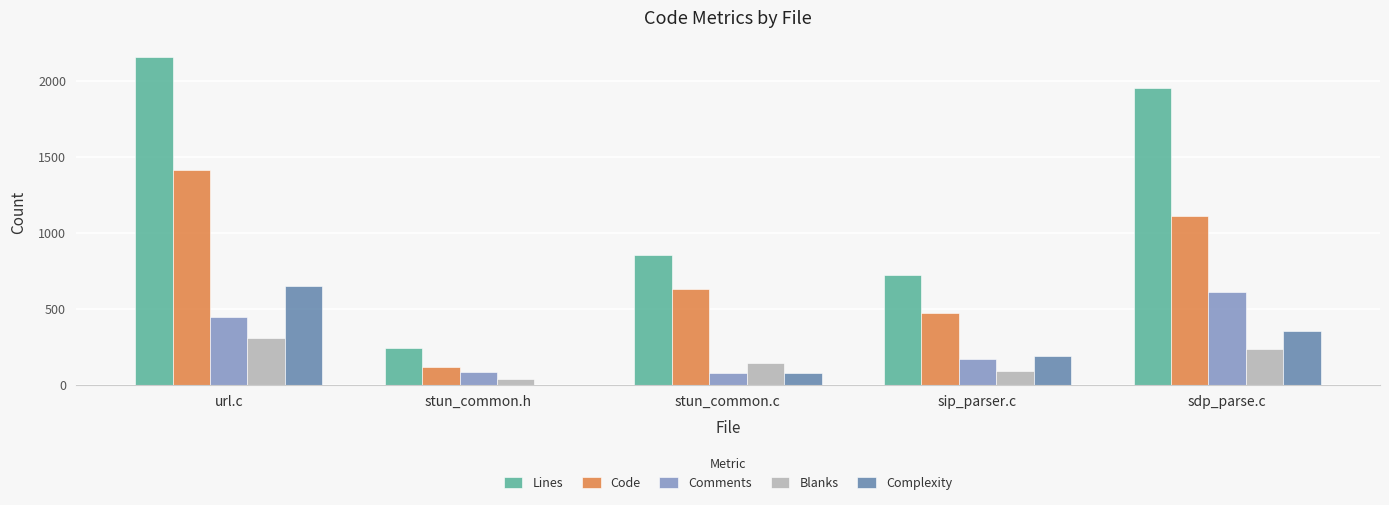

Between url.c and stun_common.h, which series saw the biggest shift?

Lines